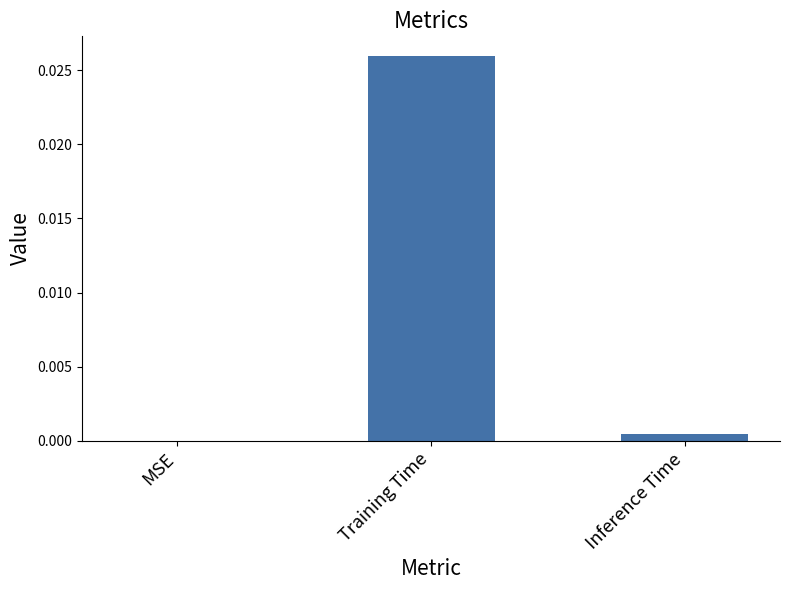

Where is the data nearest to the value 0?

MSE